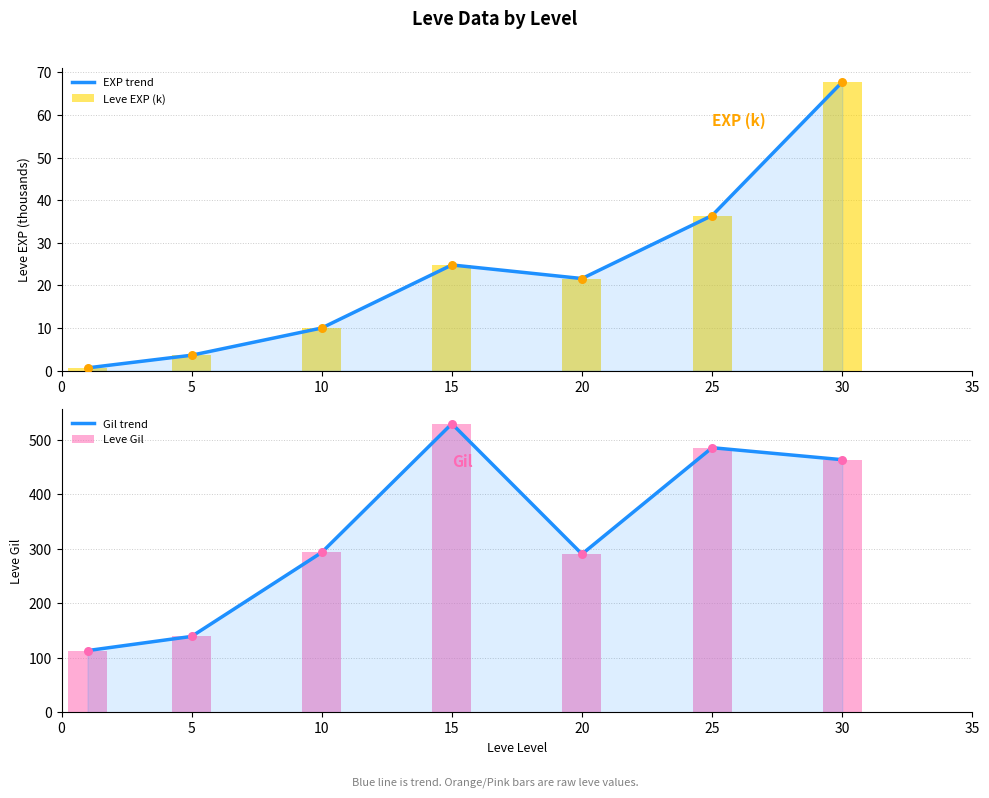

Which series contains the highest Y value?

Gil trend